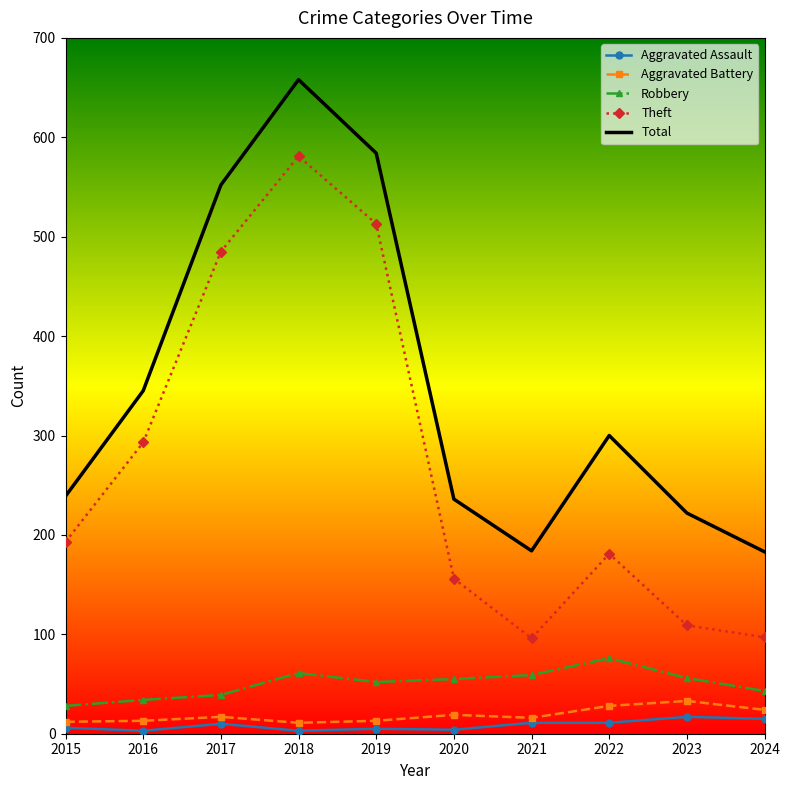

True or false: Aggravated Battery and Total cross at least once.

False